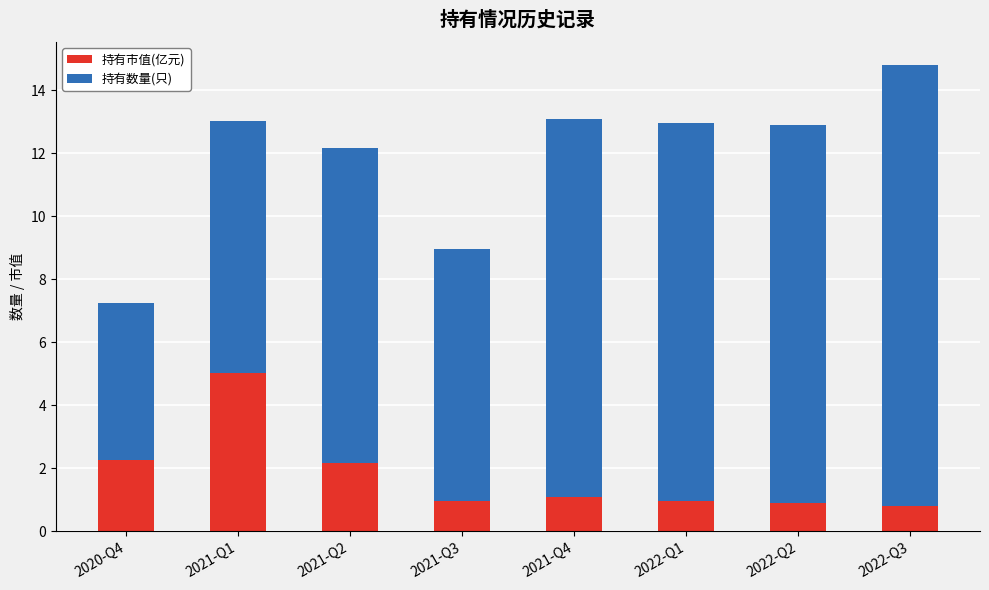

True or false: 持有市值(亿元) has a value of 0.9 at 2022-Q2.

True